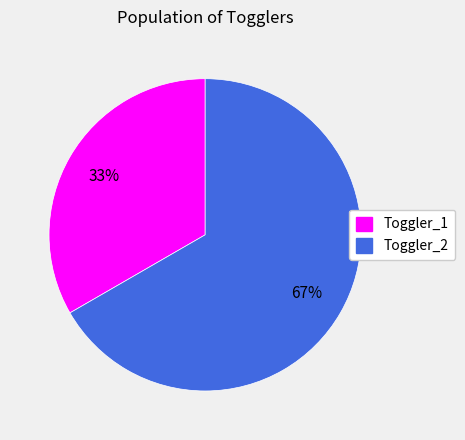

To the nearest percent, what is the average slice percentage?

50%